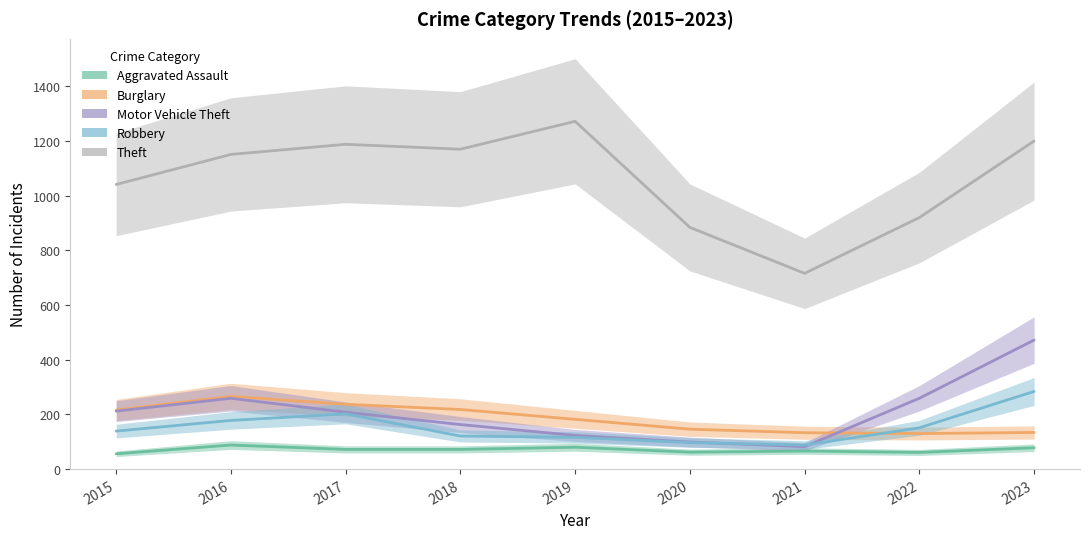

True or false: Theft and Motor Vehicle Theft intersect in this chart.

False